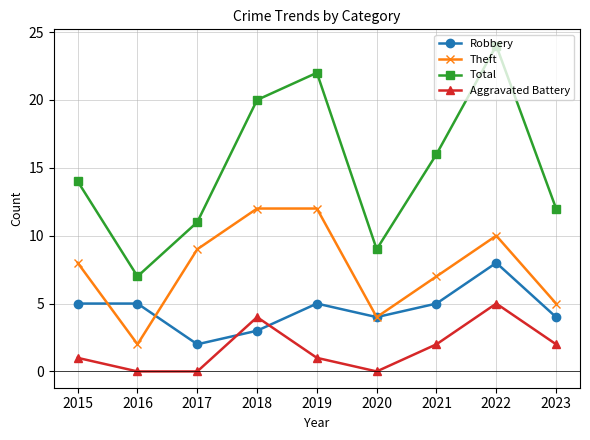

Is this an area chart (filled region under the line)?

No